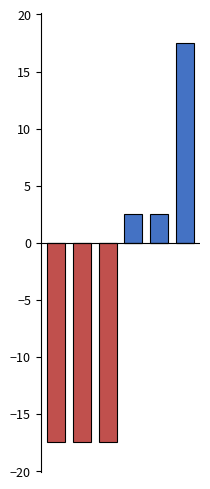

List the series in order of their overall mean, highest first.

max_enr_pos, max_enr_neg